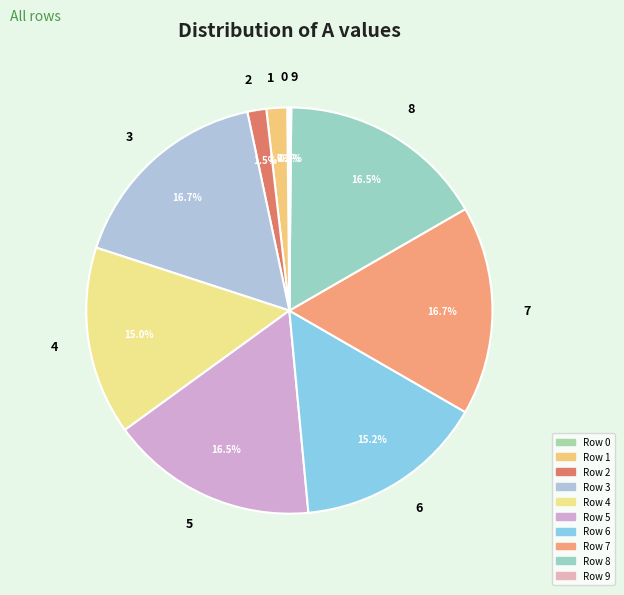

Is the sum of 4 and 3 greater than half?

No